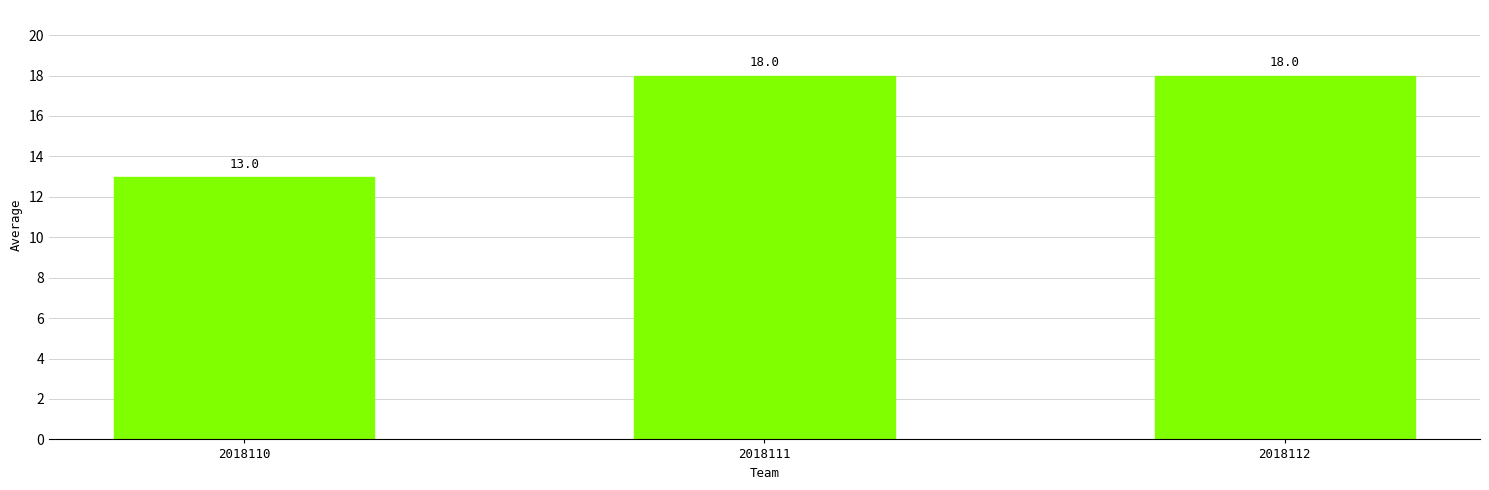

How many values are between 13 and 18?

3